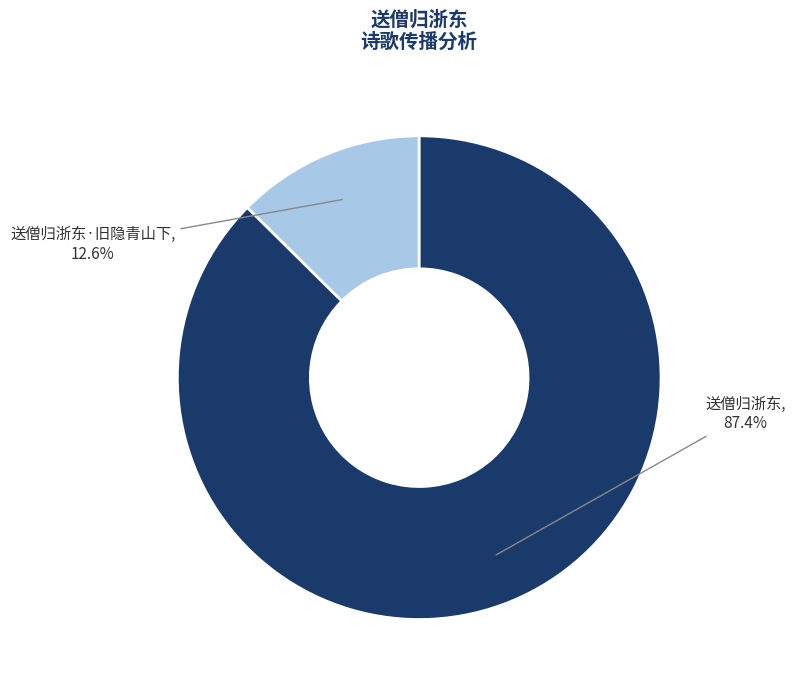

To the nearest percent, what percentage of the pie is 送僧归浙东·旧隐青山下?

13%